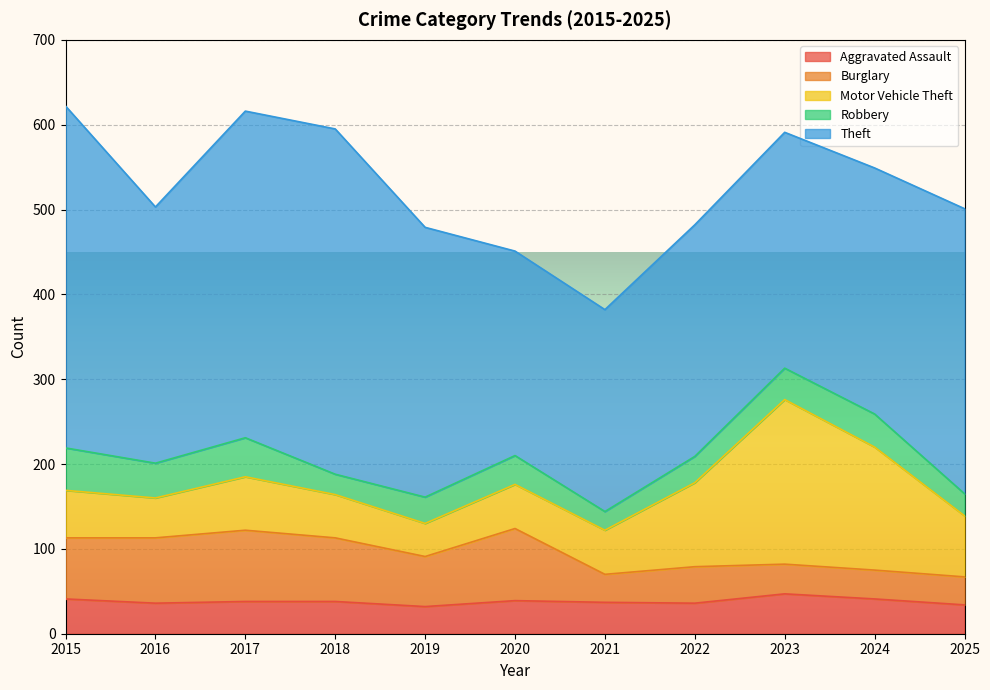

Does the chart display data point markers on the line(s)?

No